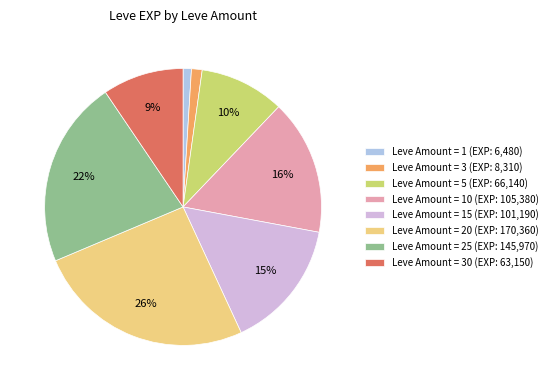

Is the sum of Leve Amount = 10 (EXP: 105,380) and Leve Amount = 30 (EXP: 63,150) greater than half?

No